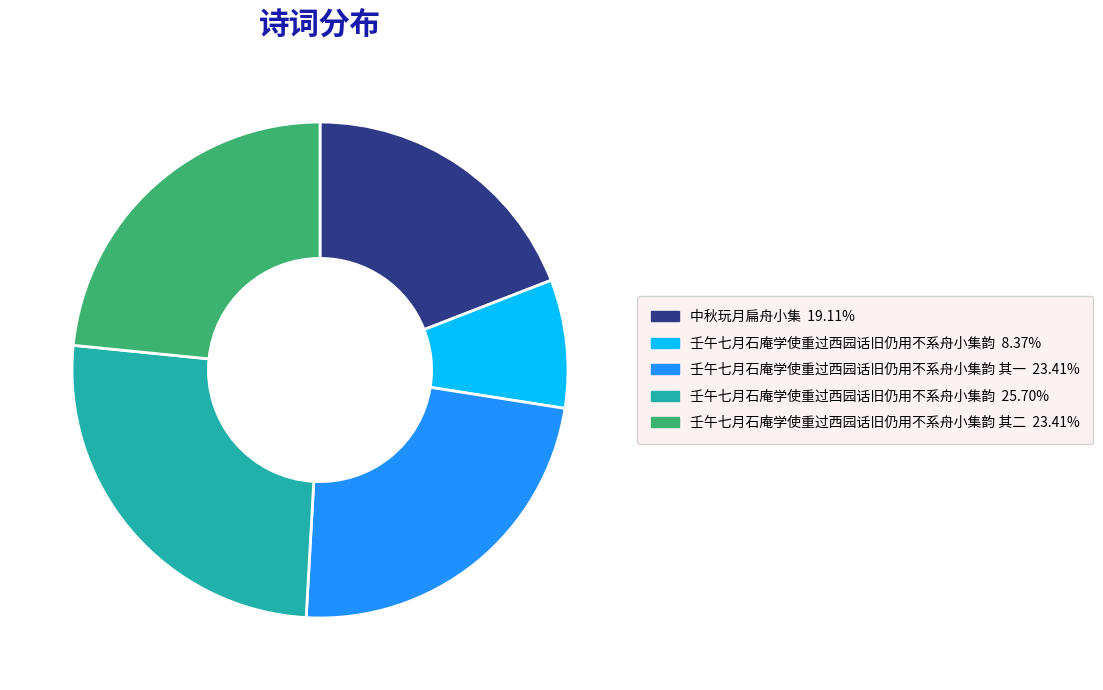

Does any single category account for the majority?

No